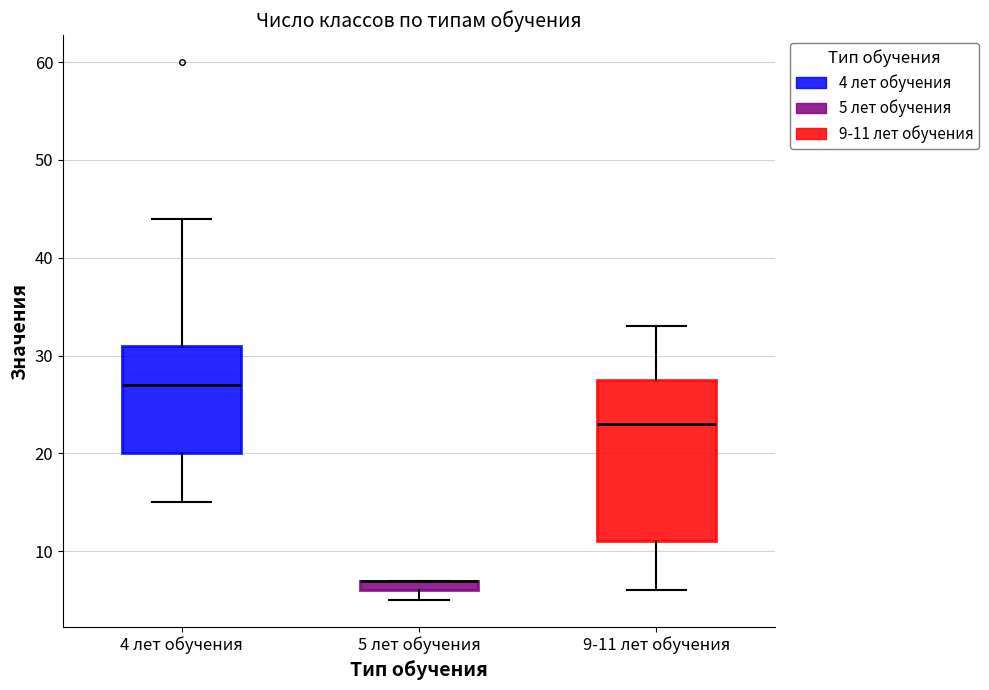

Which box is the tallest, from its lower edge to its upper edge?

9-11 лет обучения